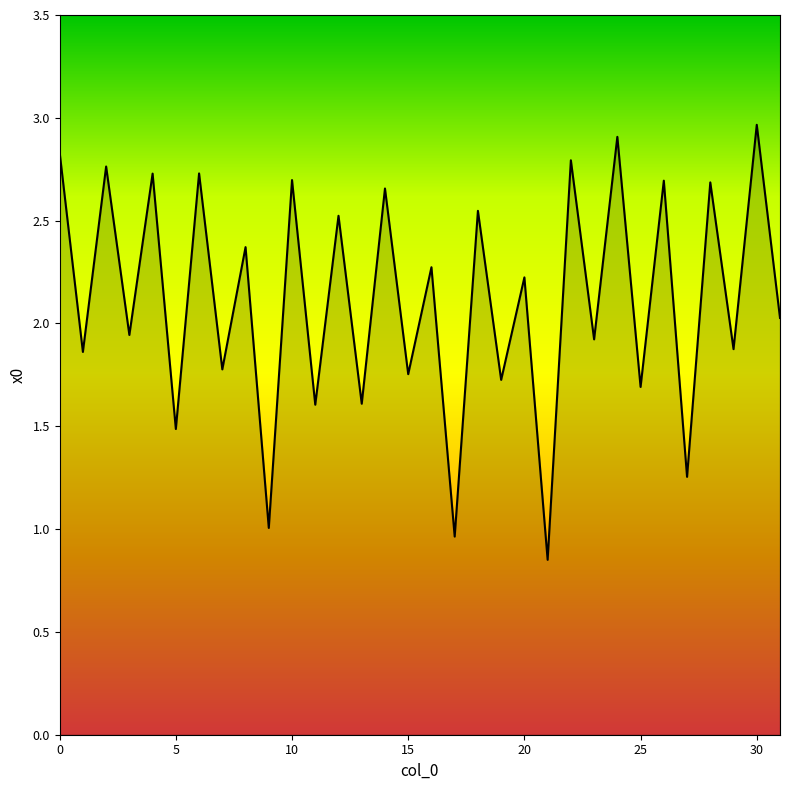

What is the greatest value displayed?

3.0